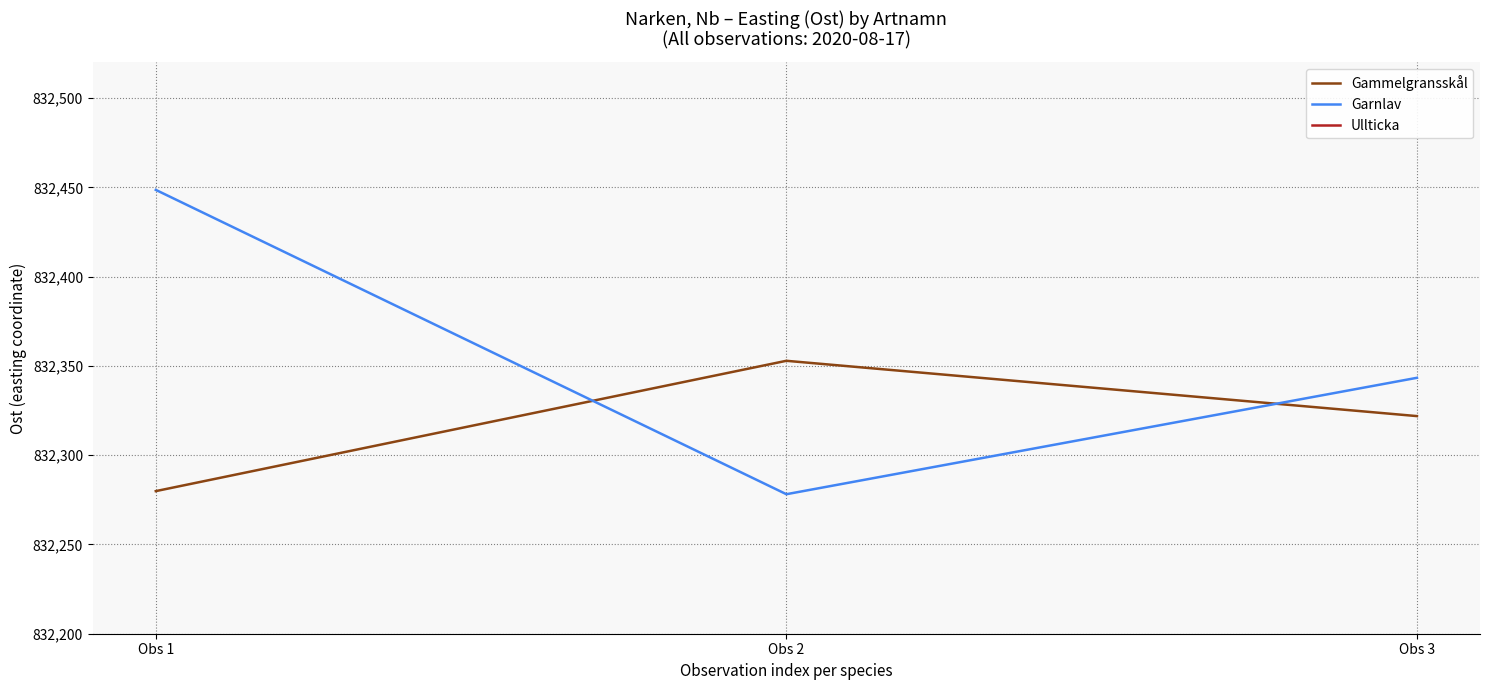

Between Obs 3 and Obs 2, which is larger?

Obs 2